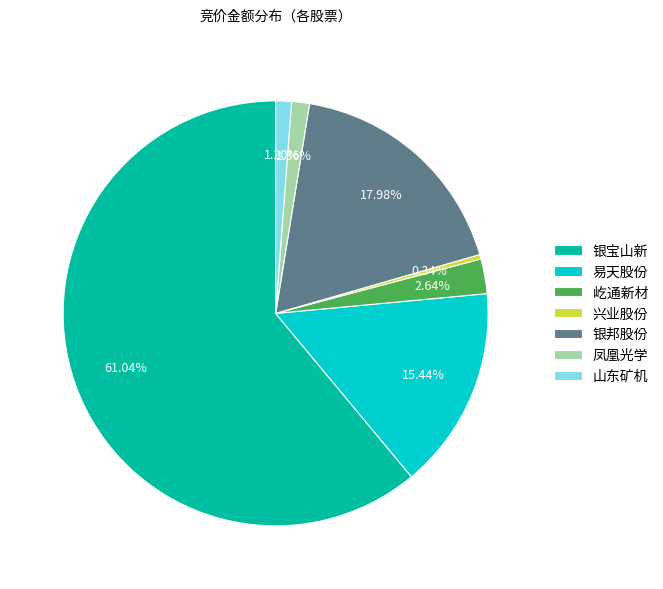

Between 银邦股份 and 易天股份, which is larger?

银邦股份